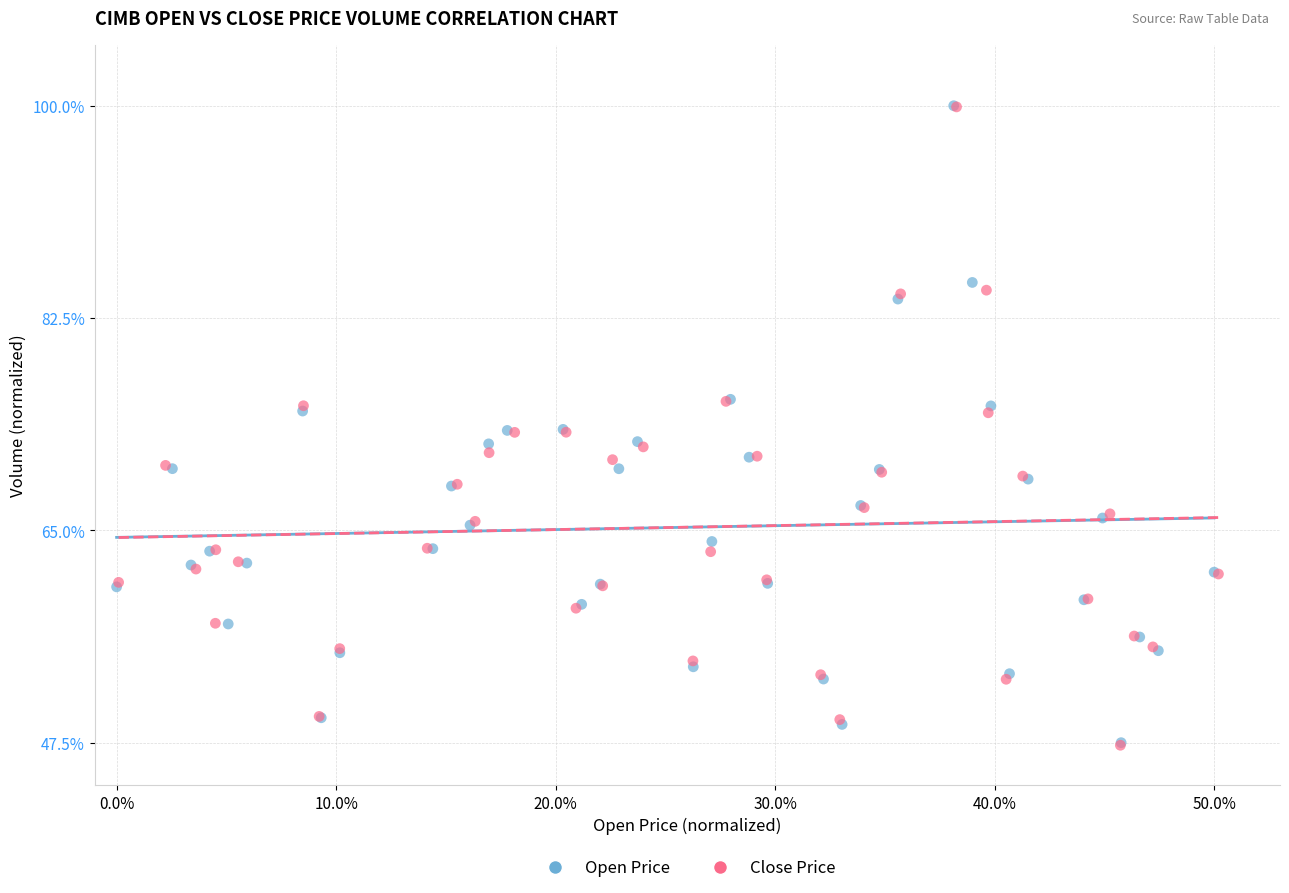

Which series has the largest Y range (max minus min)?

Close Price